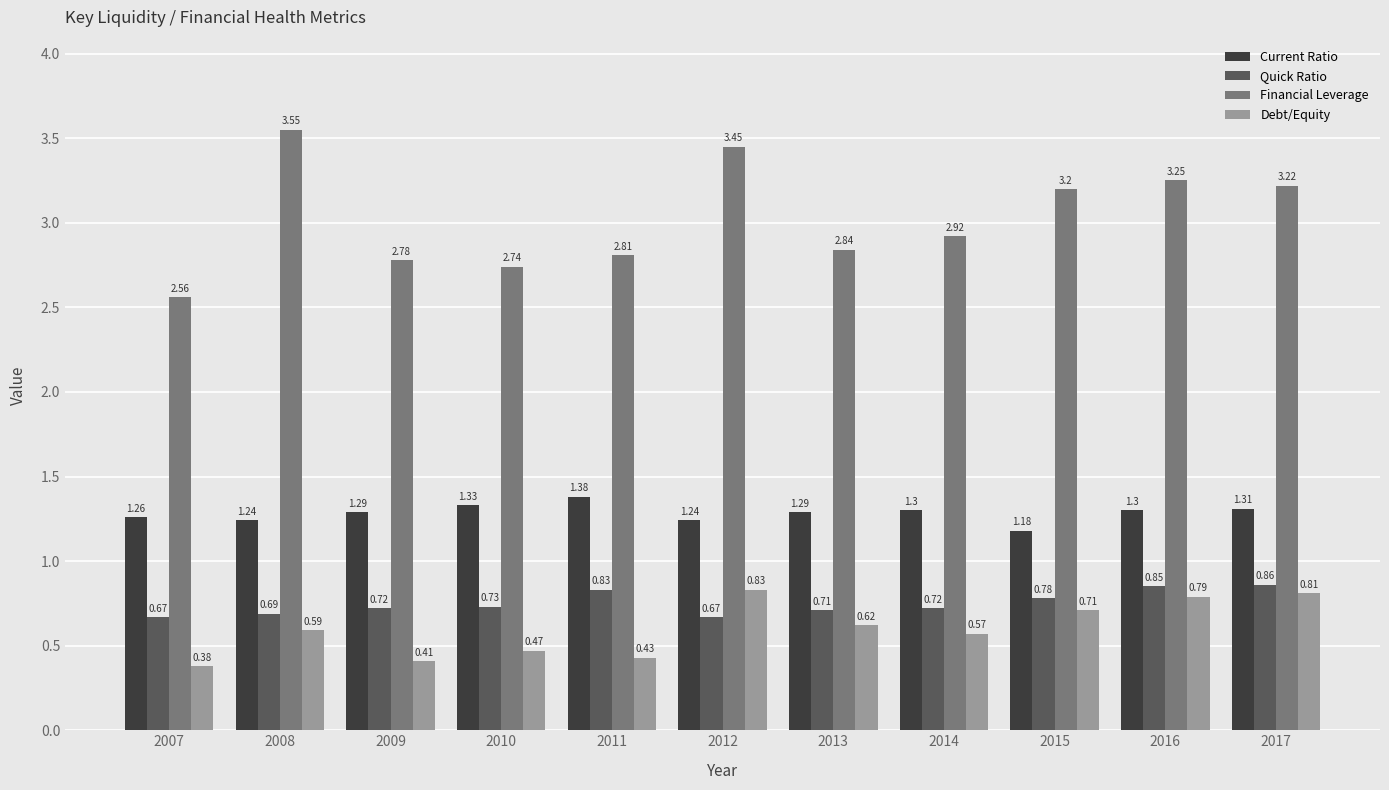

Count the Quick Ratio values in the range 0 to 1.

11